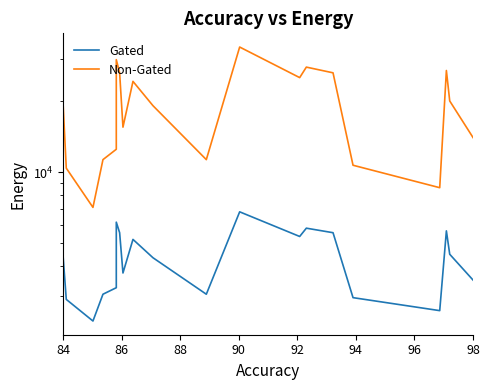

True or false: Non-Gated and Gated intersect in this chart.

False